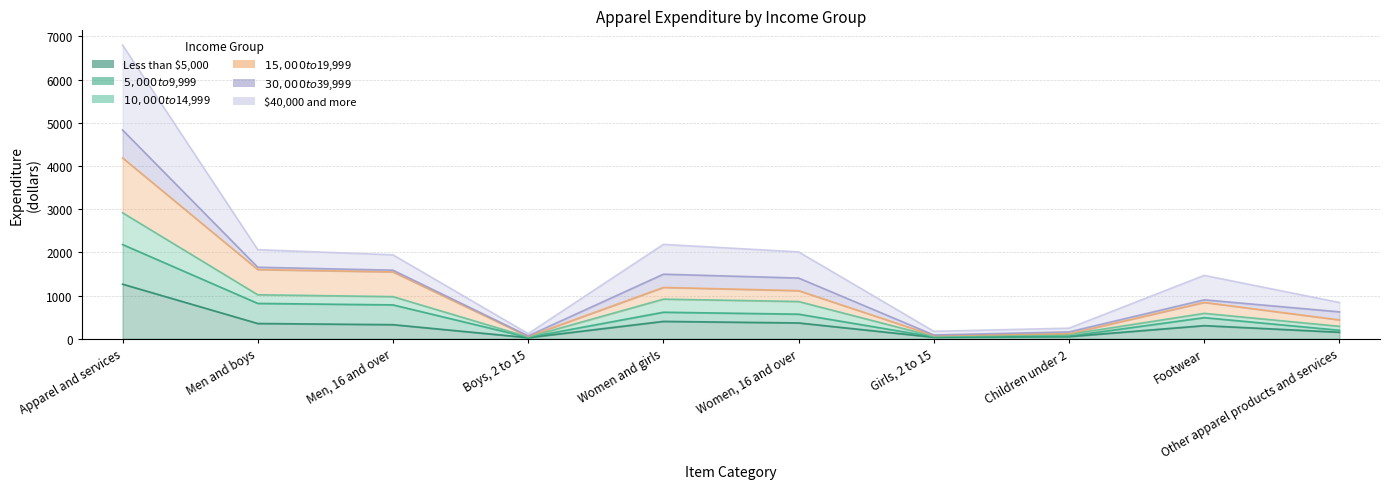

Count the number of categories in the chart.

10